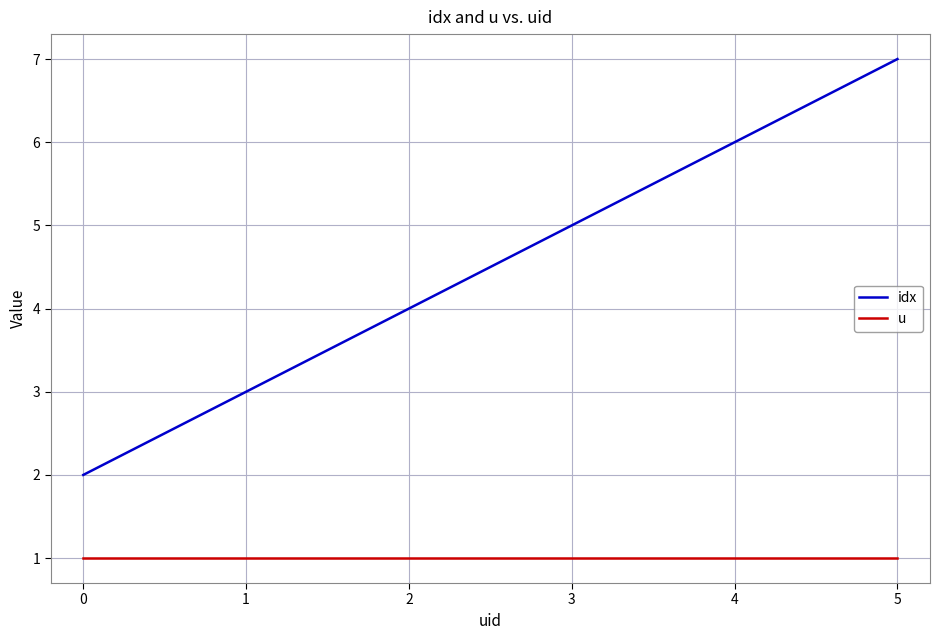

At which category does the chart reach its peak across all series?

5